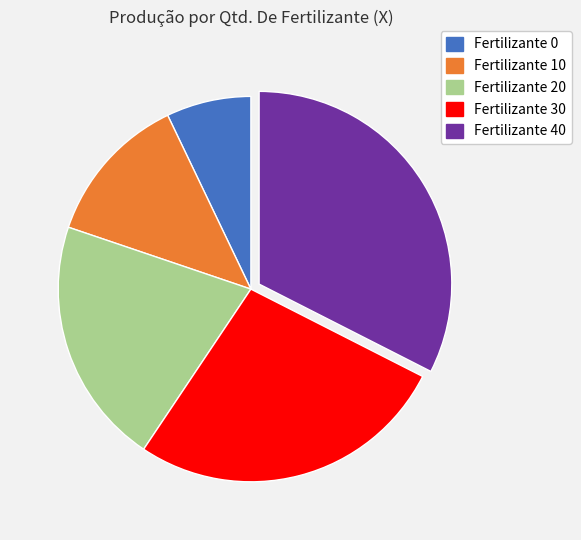

The Fertilizante 30 slice represents 35% of the pie. True or false?

False